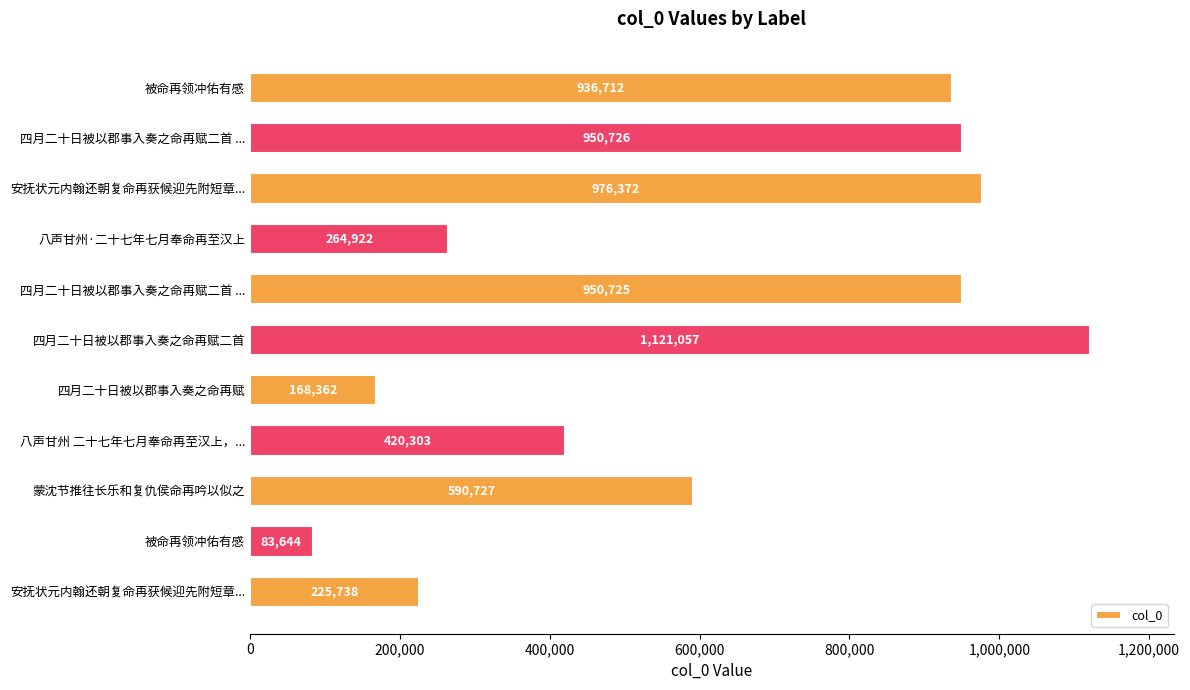

What is the smallest value displayed?

83644